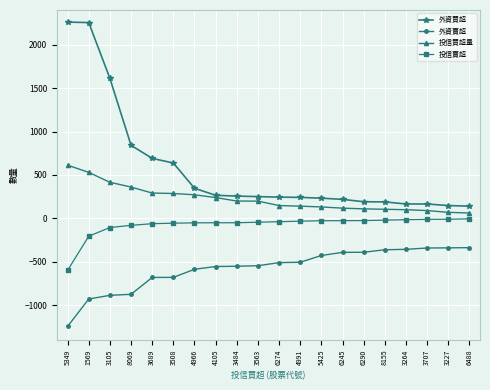

Which series has the largest total across all categories?

外資買超